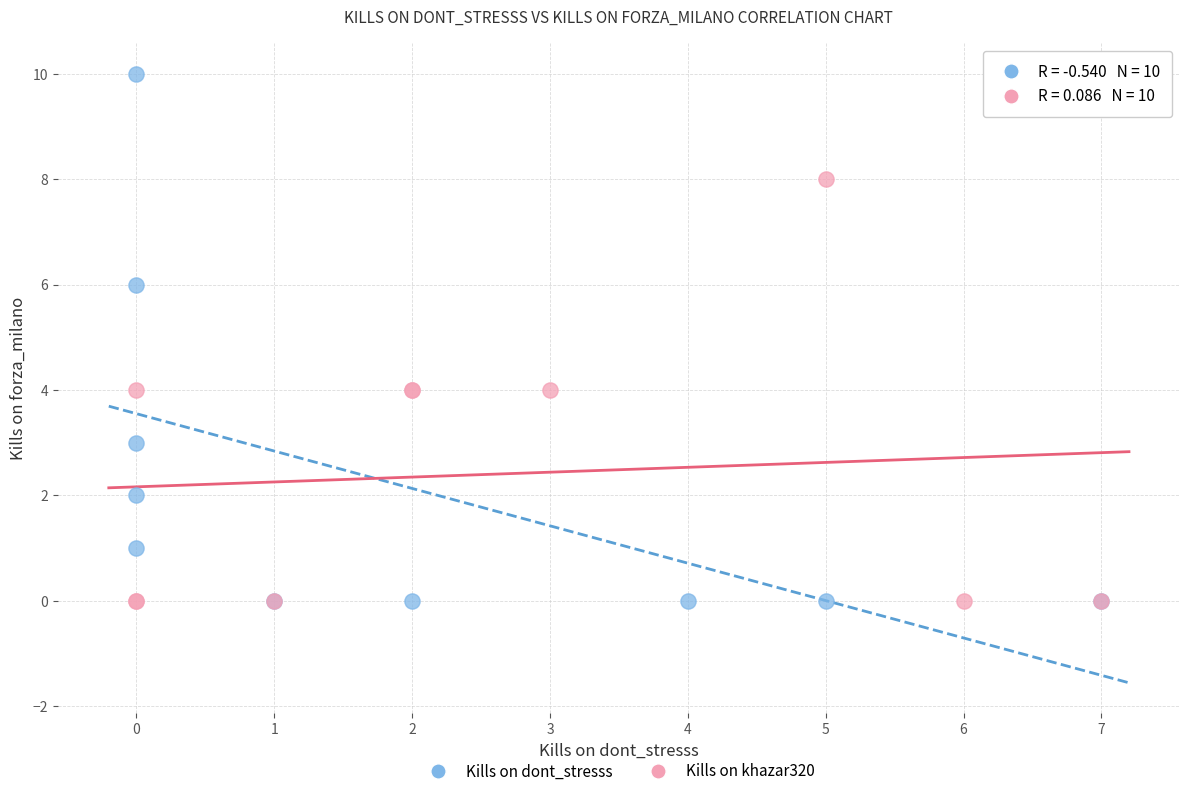

Which series has the widest spread of Y values?

Kills on dont_stresss